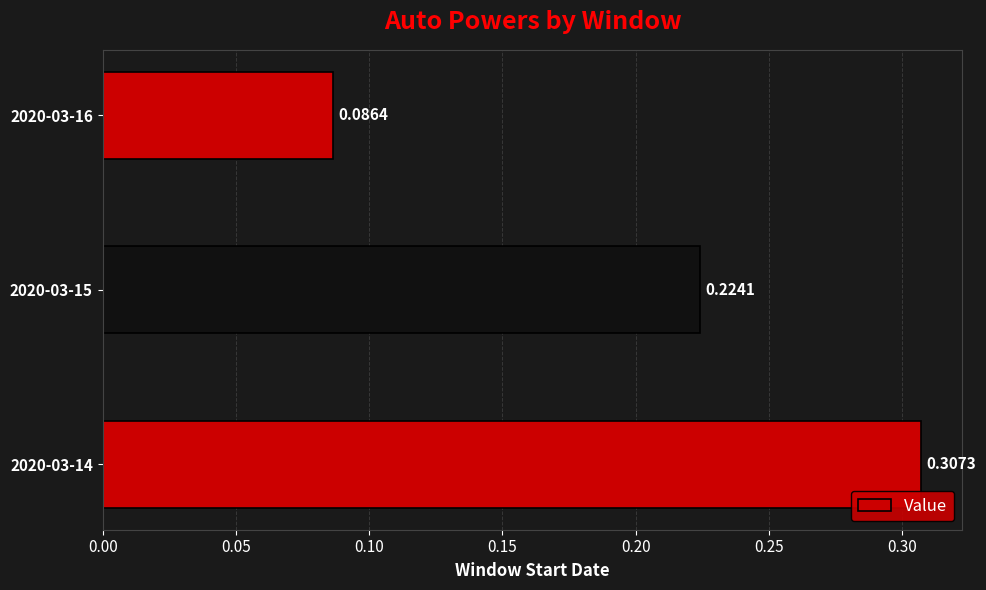

What is the sum of the values at 2020-03-16 and 2020-03-14?

0.4